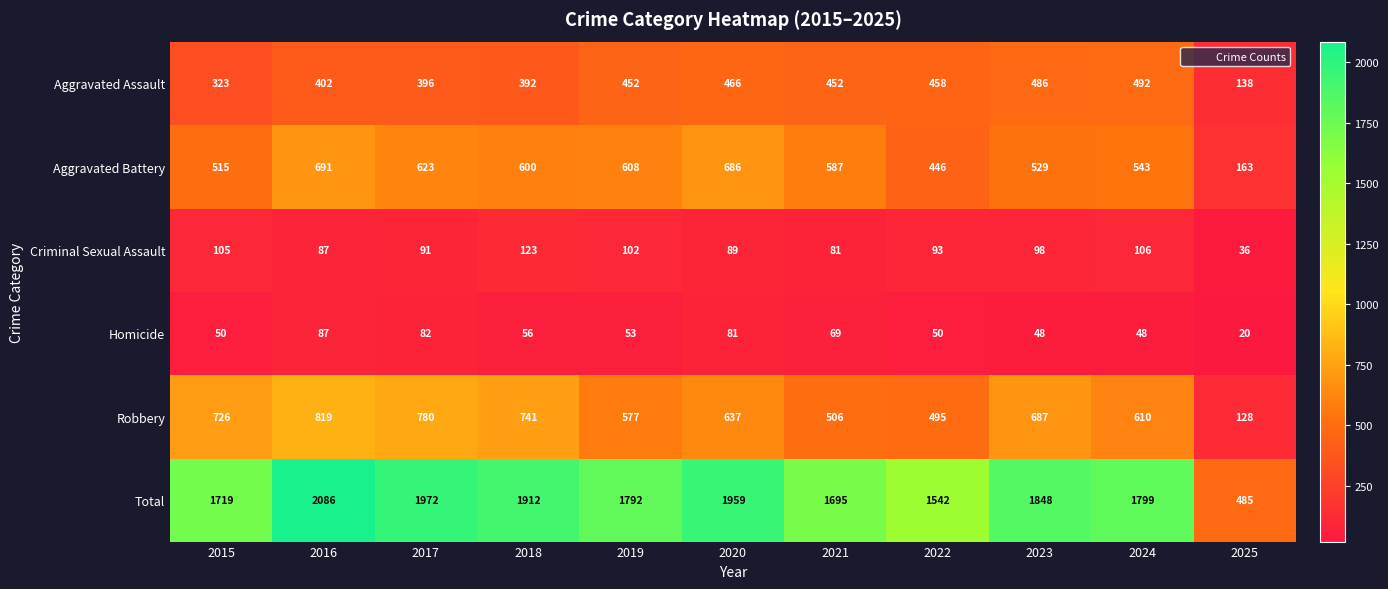

What is the spread (max minus min) of values at 2024?

1751